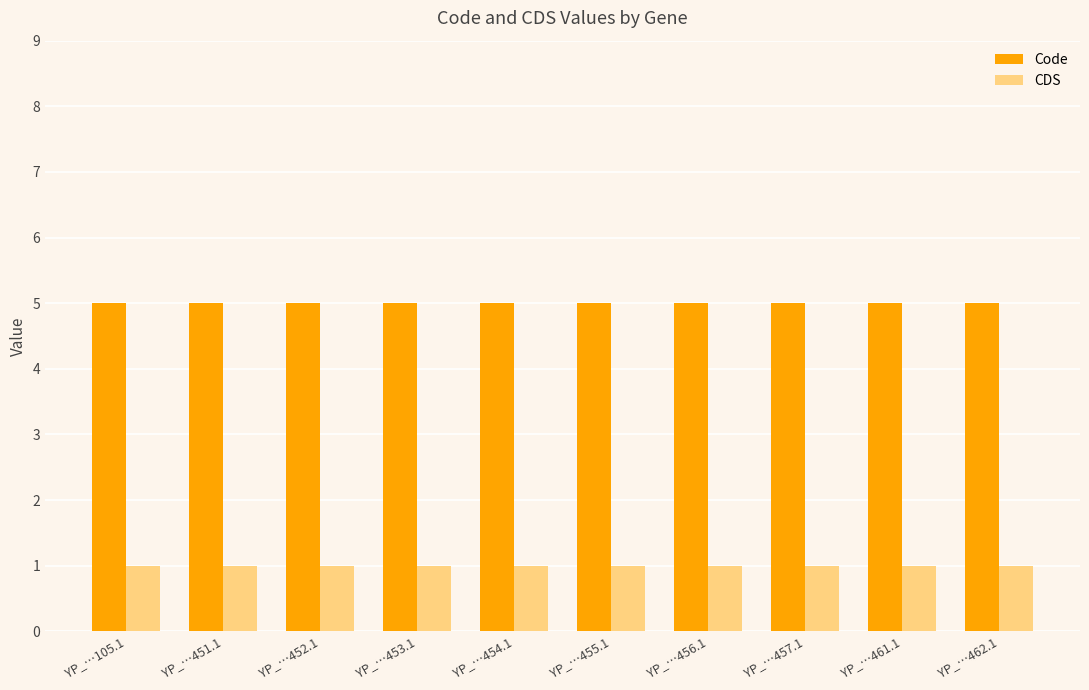

What is the spread (max minus min) of values at YP_…456.1?

4